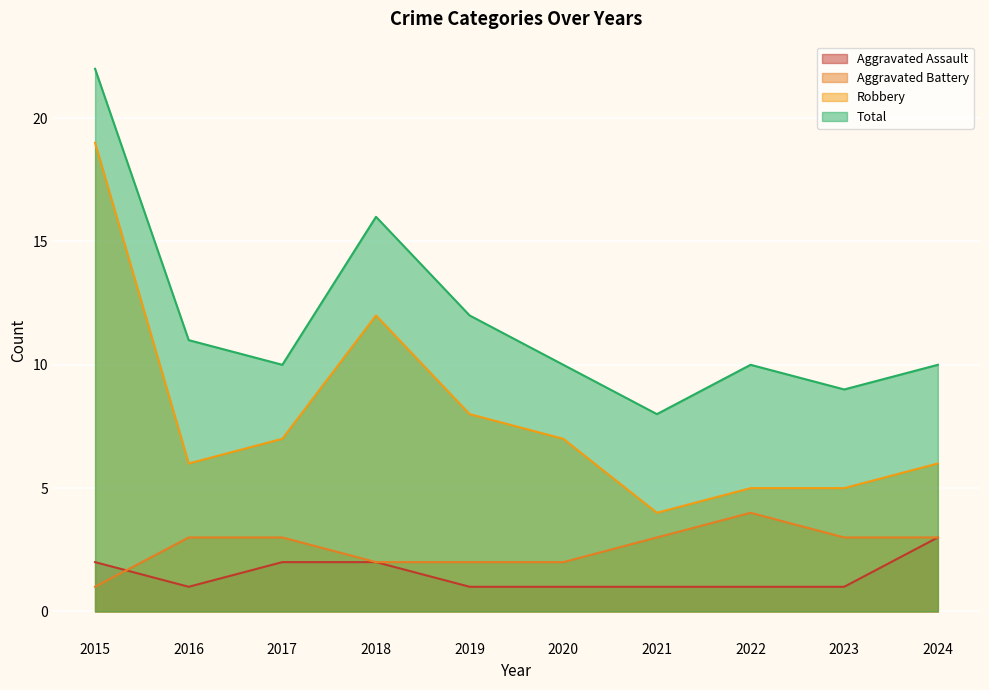

At which label does Aggravated Battery reach its peak?

2022